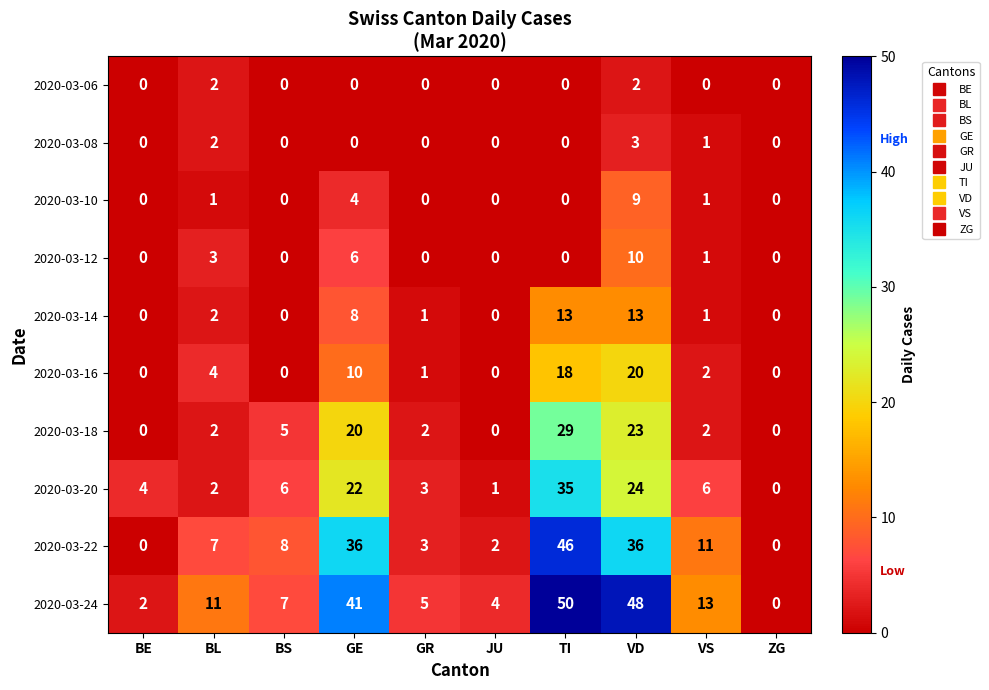

What is the difference between the maximum and second lowest values in the 2020-03-24 series?

48